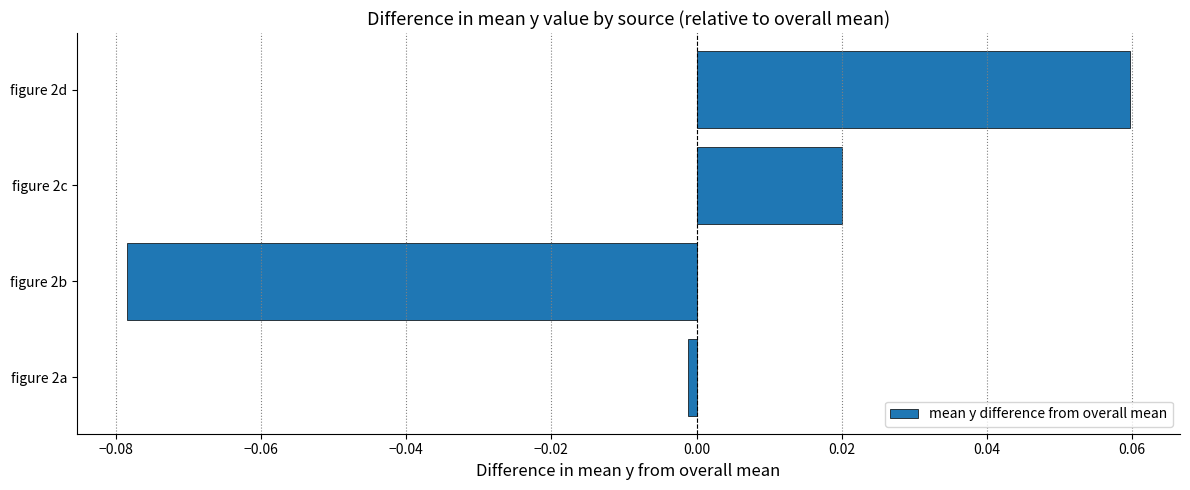

Rank the categories by value from lowest to highest.

figure 2b, figure 2a, figure 2c, figure 2d